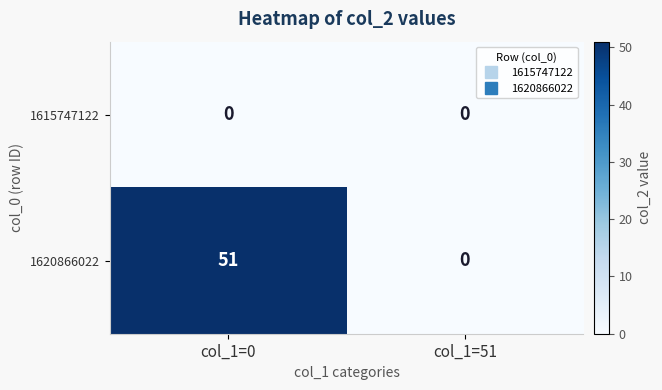

Is it true that 1620866022 equals -34 at col_1=51?

False